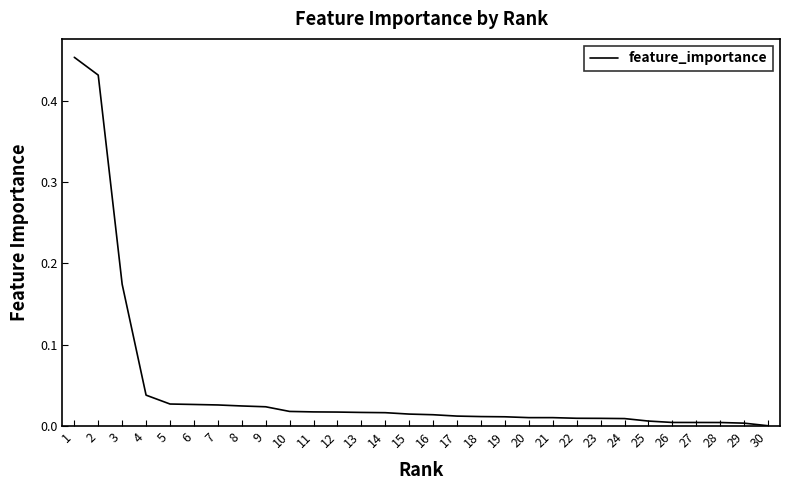

How many categories are shown in the chart?

30